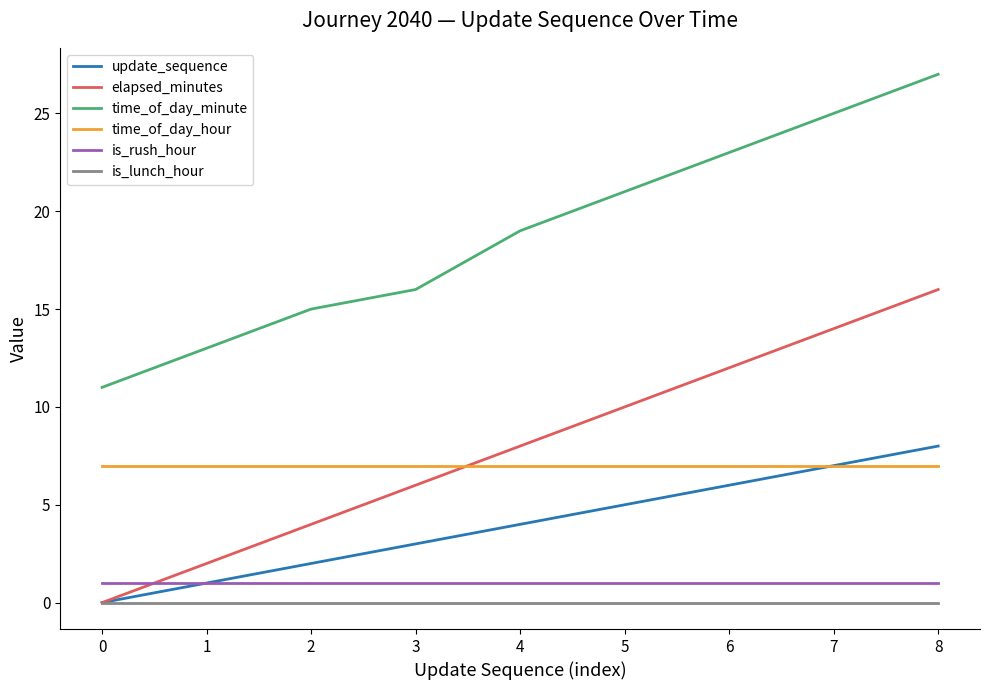

Which label corresponds to the largest value in the chart?

8